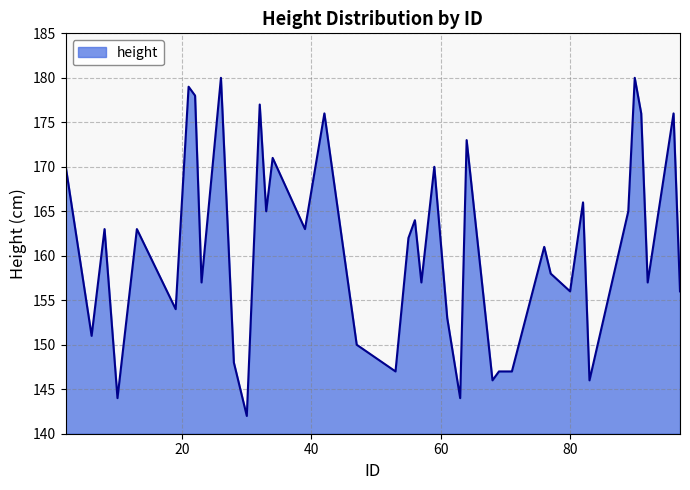

What is the difference between the maximum and minimum values?

38